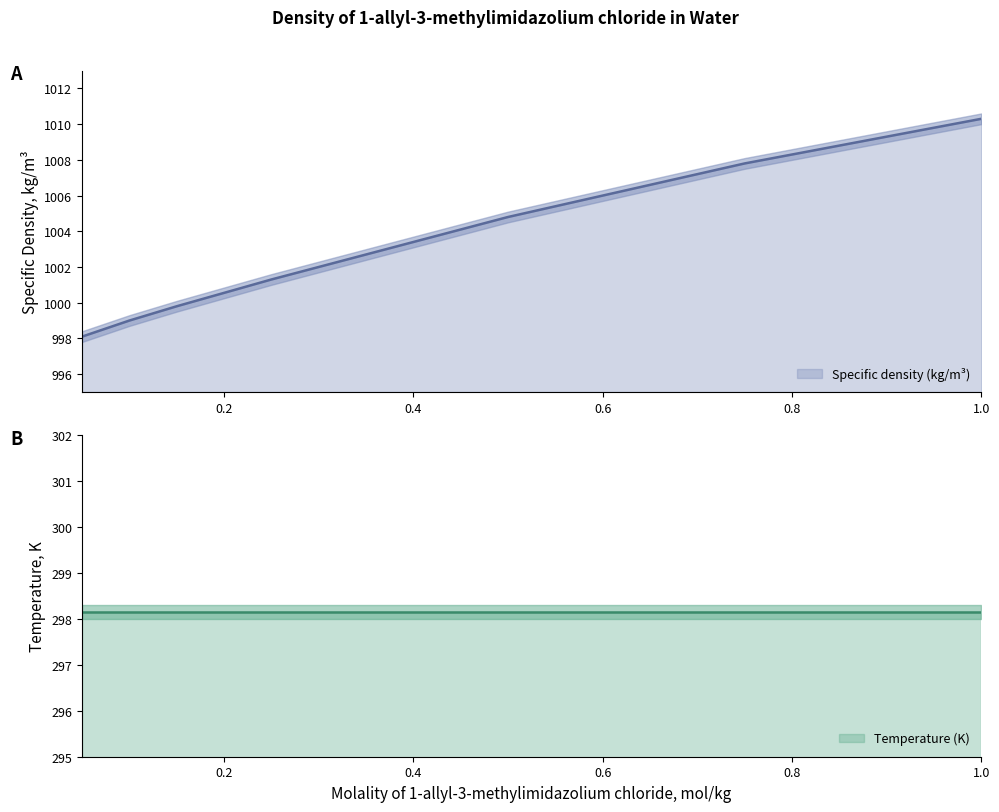

Does the chart have visible grid lines?

No